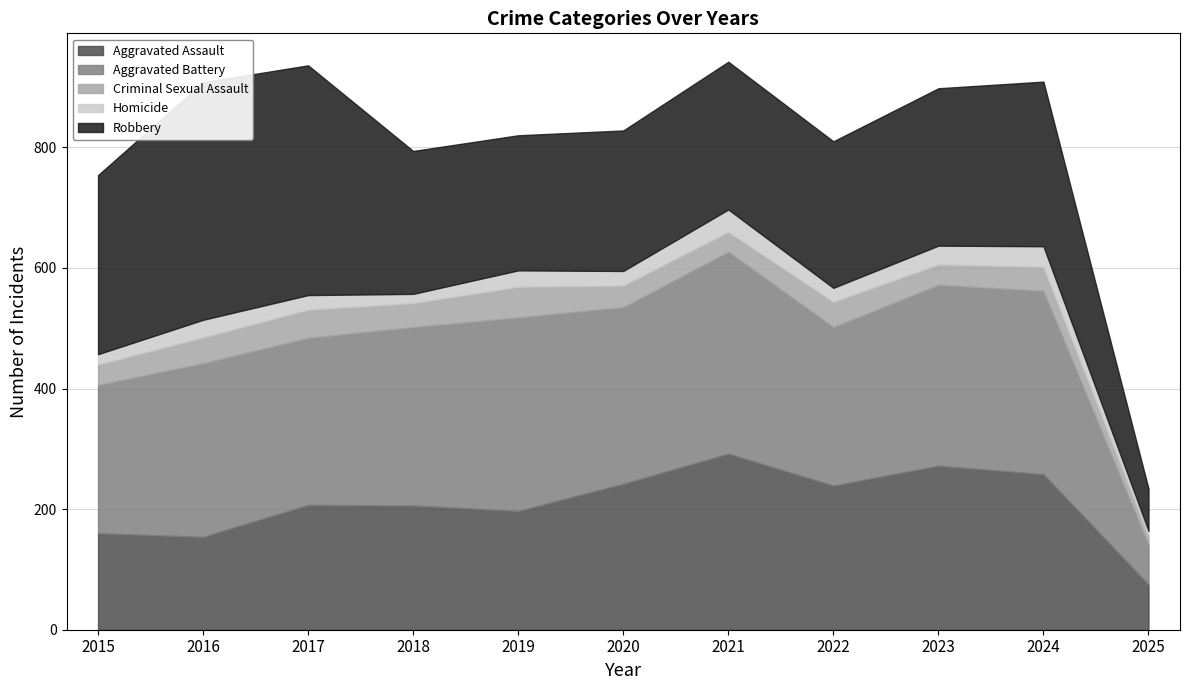

Reading left to right, transcribe all the data shown in this chart.

Aggravated Assault: 2015=160	2016=154	2017=207	2018=206	2019=197	2020=242	2021=292	2022=239	2023=272	2024=258	2025=75
Aggravated Battery: 2015=246	2016=288	2017=277	2018=296	2019=321	2020=293	2021=335	2022=263	2023=300	2024=304	2025=66
Criminal Sexual Assault: 2015=34	2016=43	2017=47	2018=40	2019=51	2020=36	2021=33	2022=42	2023=34	2024=40	2025=15
Homicide: 2015=17	2016=29	2017=24	2018=15	2019=27	2020=24	2021=37	2022=23	2023=31	2024=34	2025=8
Robbery: 2015=297	2016=394	2017=381	2018=237	2019=224	2020=233	2021=245	2022=243	2023=261	2024=273	2025=70